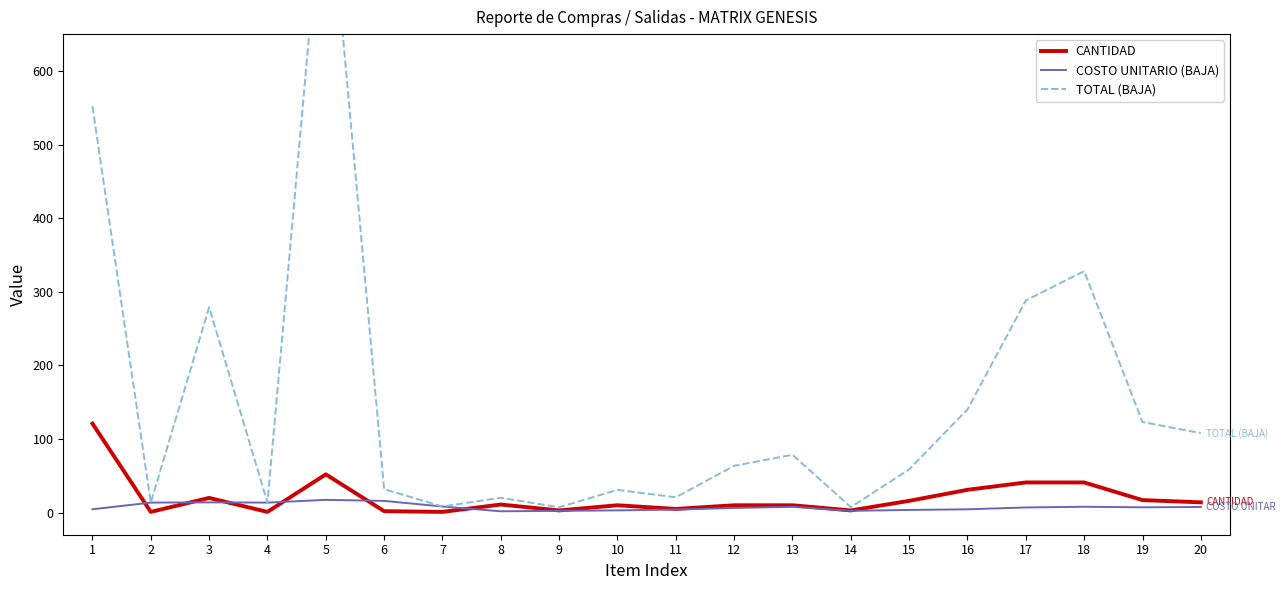

Does the chart have visible grid lines?

No